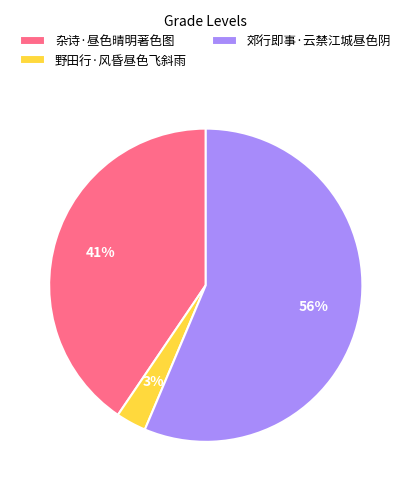

To the nearest percent, what is the combined percentage of 郊行即事·云禁江城昼色阴 and 野田行·风昏昼色飞斜雨?

59%